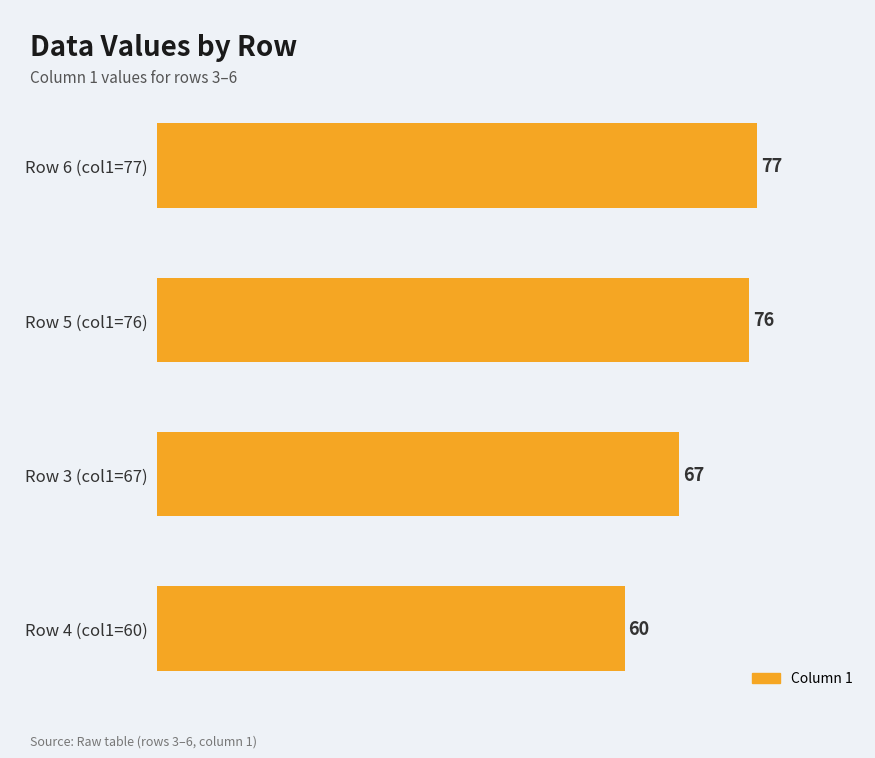

What is the average value?

70